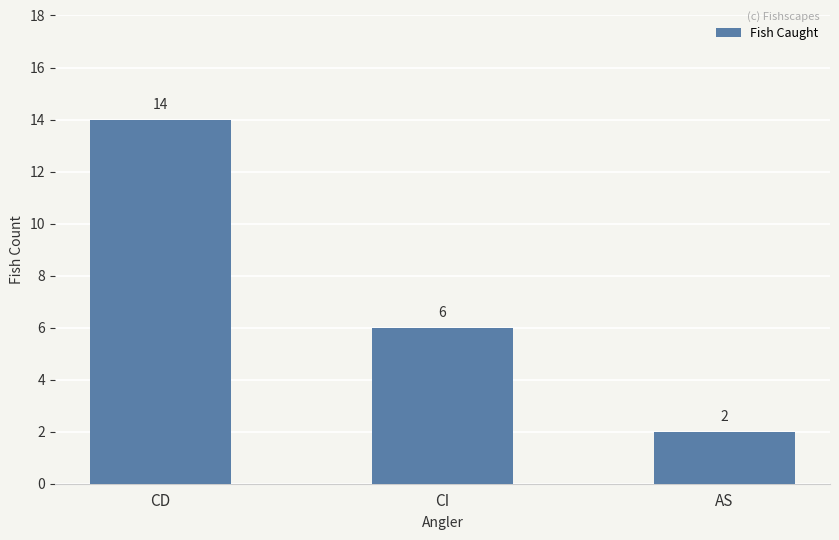

Between AS and CI, which is larger?

CI